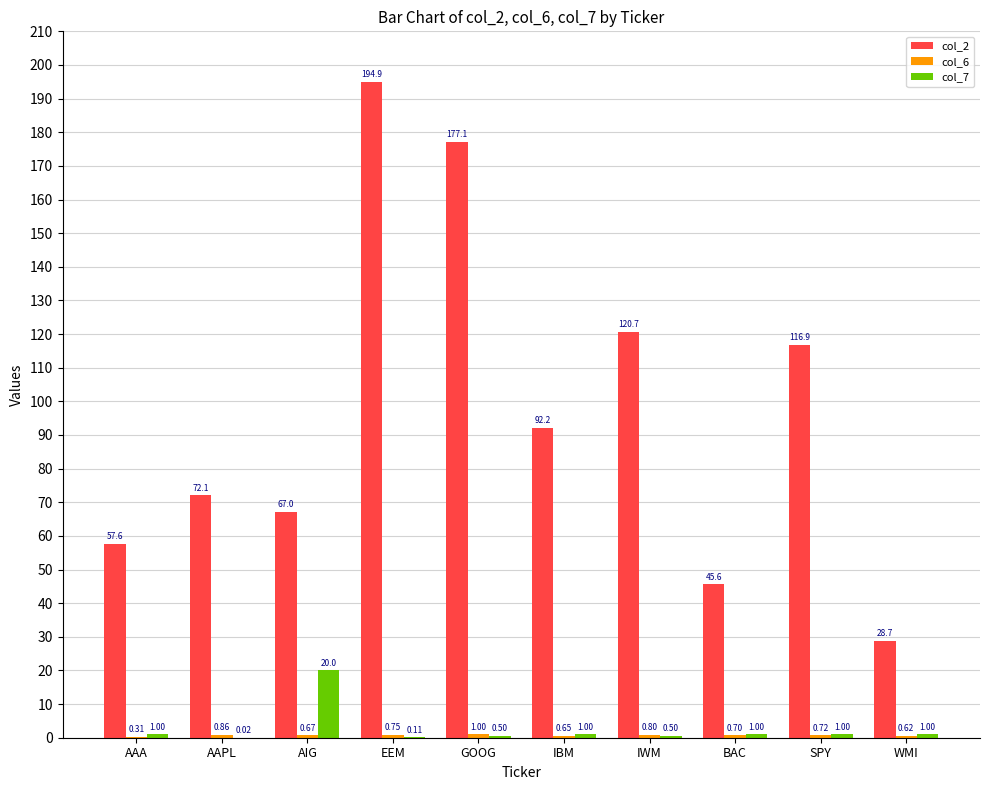

Where is col_2 nearest to the value 111?

SPY